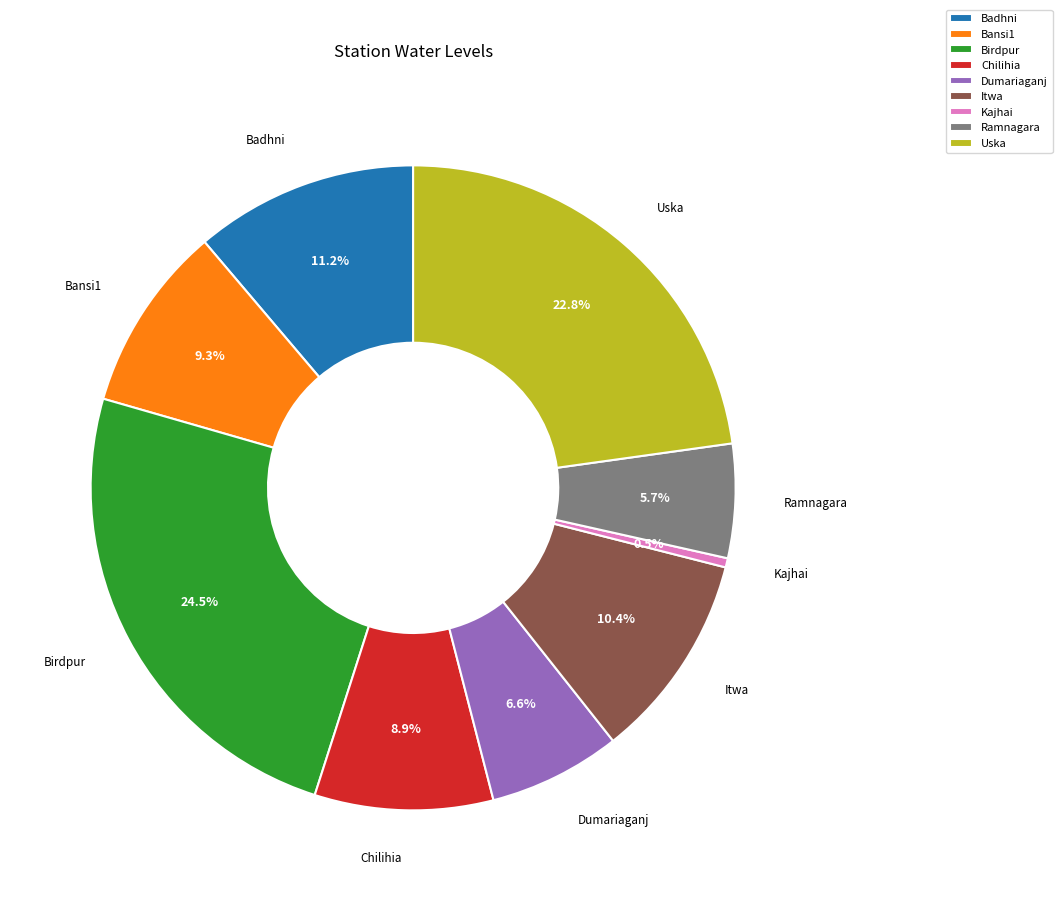

Approximately how many times larger is the value at Dumariaganj compared to Itwa?

0.6